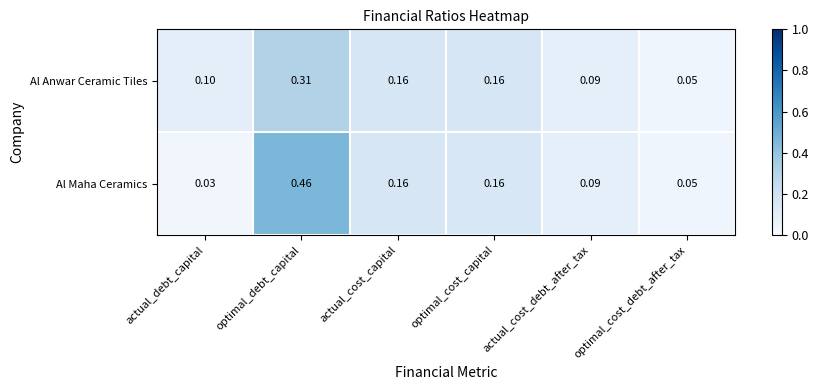

Where is Al Anwar Ceramic Tiles nearest to the value 0?

optimal_cost_debt_after_tax